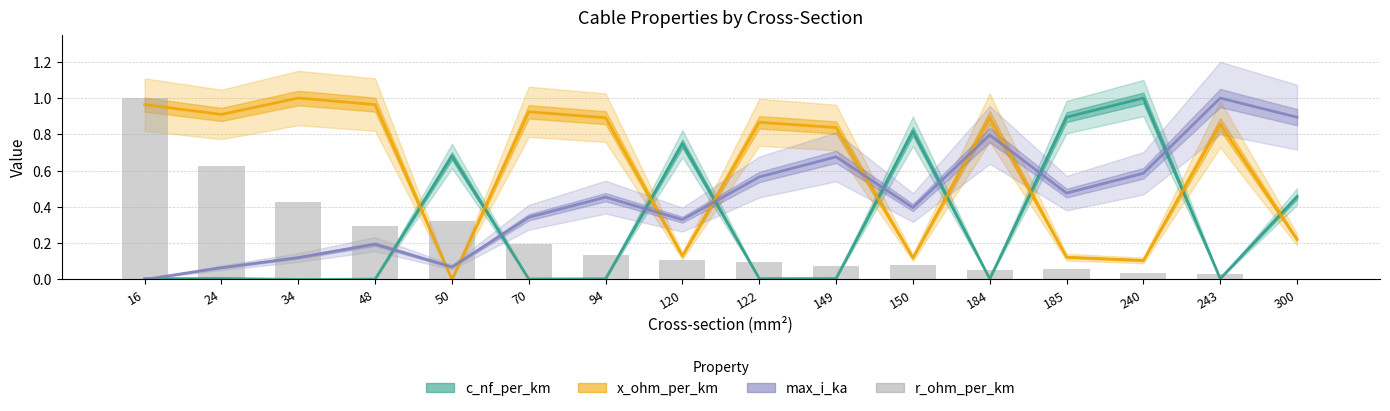

What is the sum of the x_ohm_per_km values at 50 and 300?

0.2